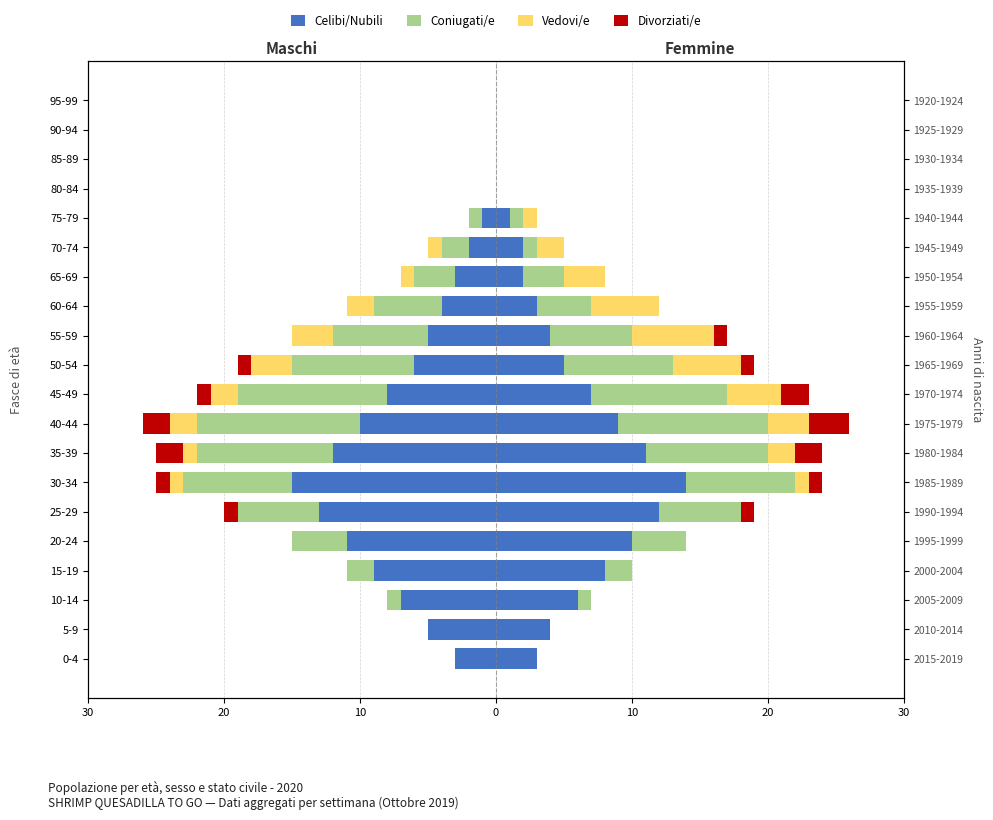

What is the total value across all series at 10?

-8